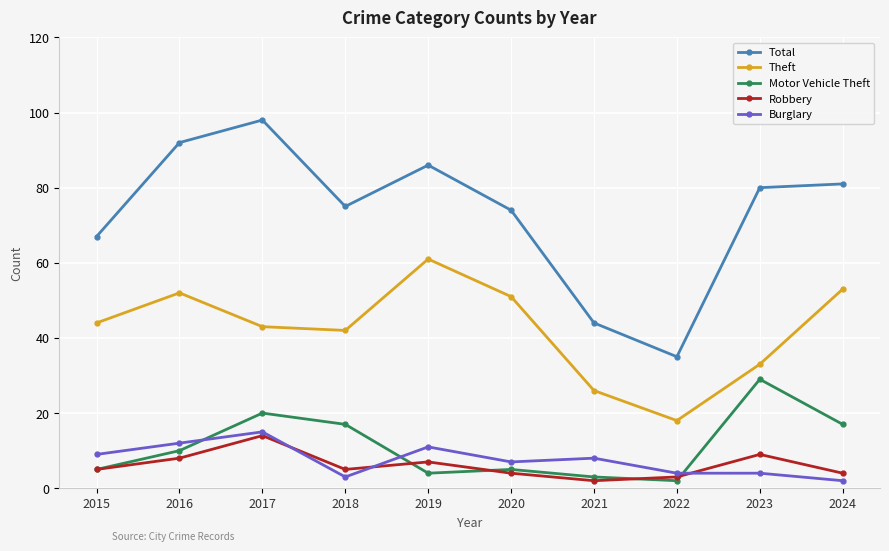

Does the chart display data point markers on the line(s)?

Yes